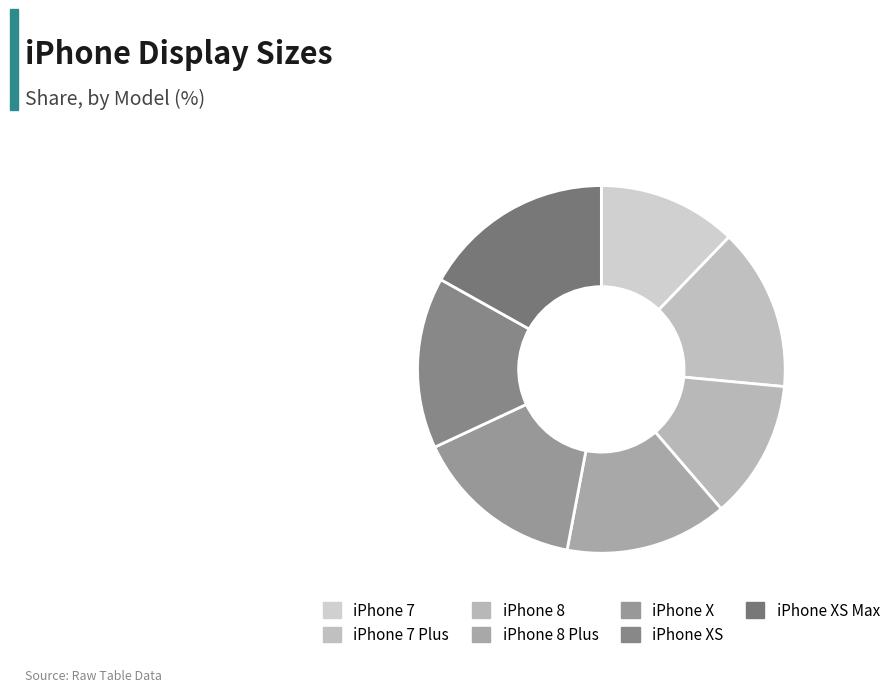

To the nearest percent, what percentage of the pie is iPhone 7?

12%